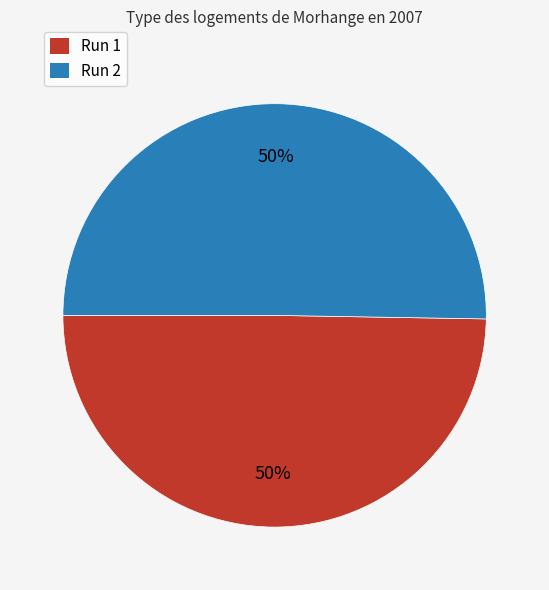

Combined, do Run 2 and Run 1 account for over 50%?

Yes